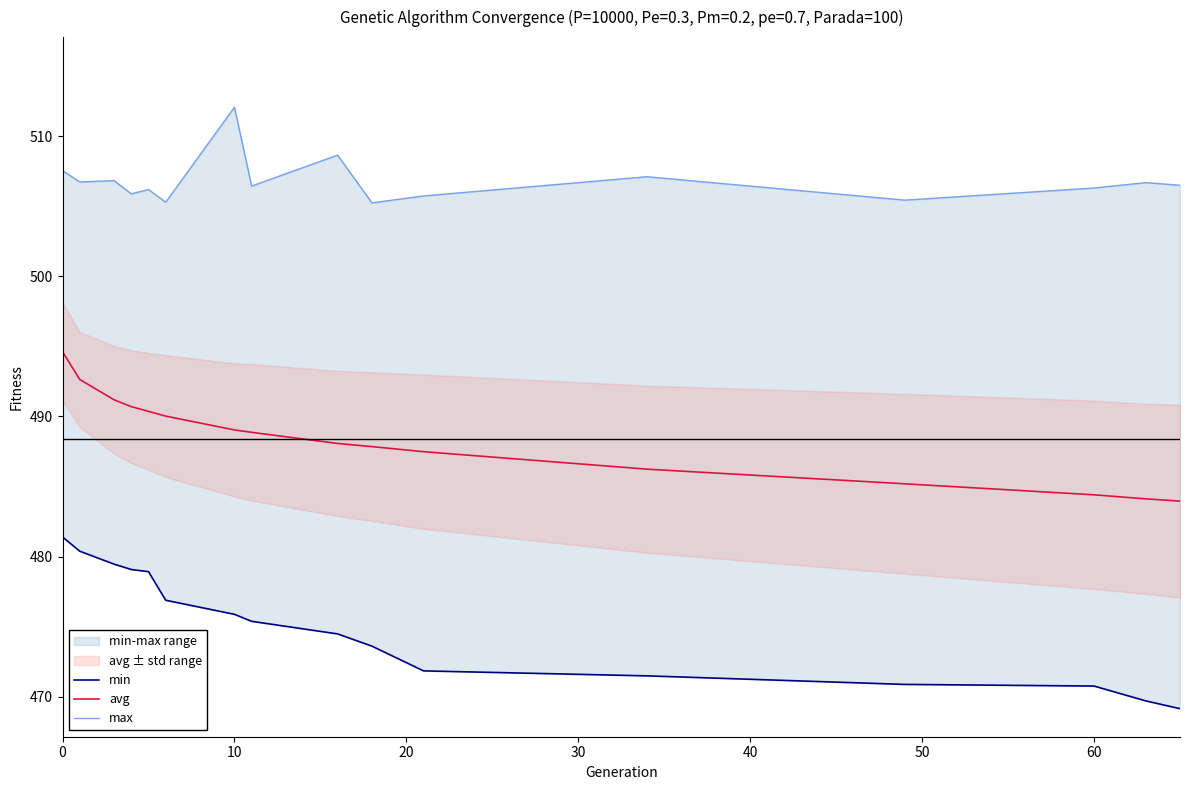

Does the chart display data point markers on the line(s)?

No